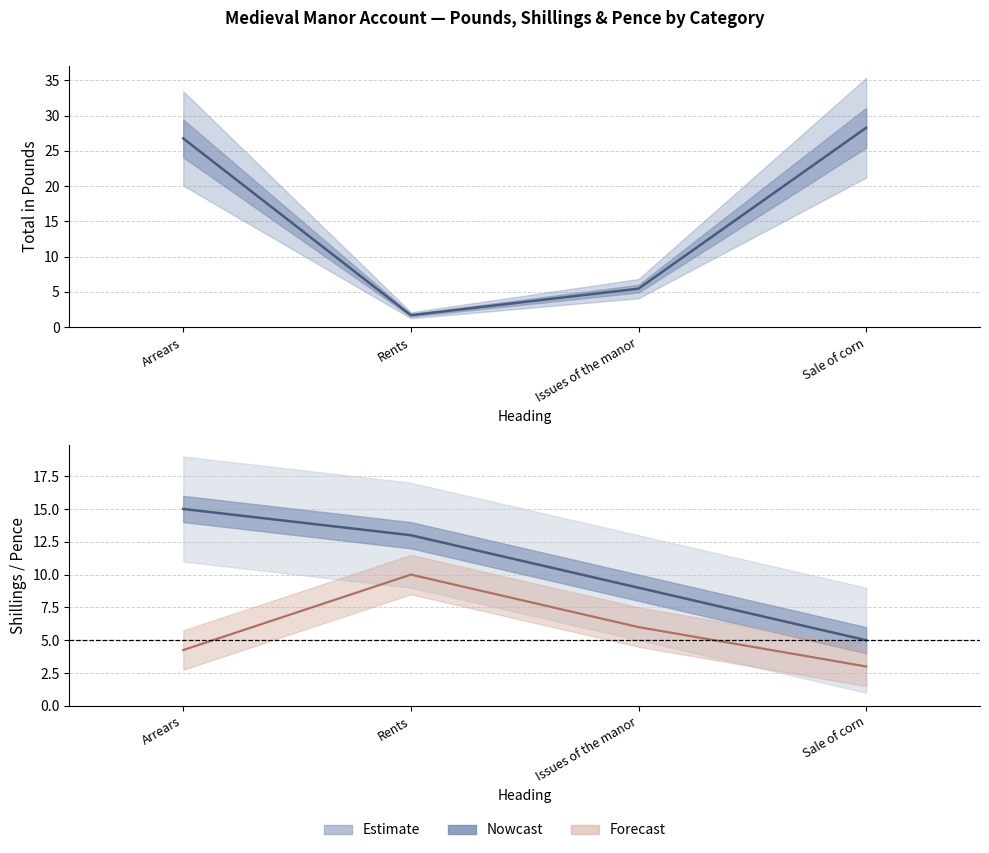

The value of Pence at Sale of corn is 1.5. True or false?

False